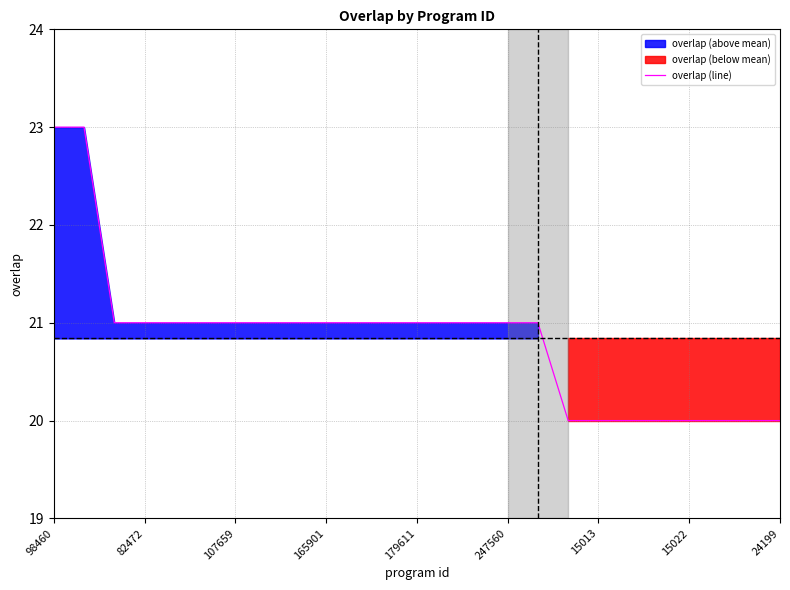

How many values are below 21?

8